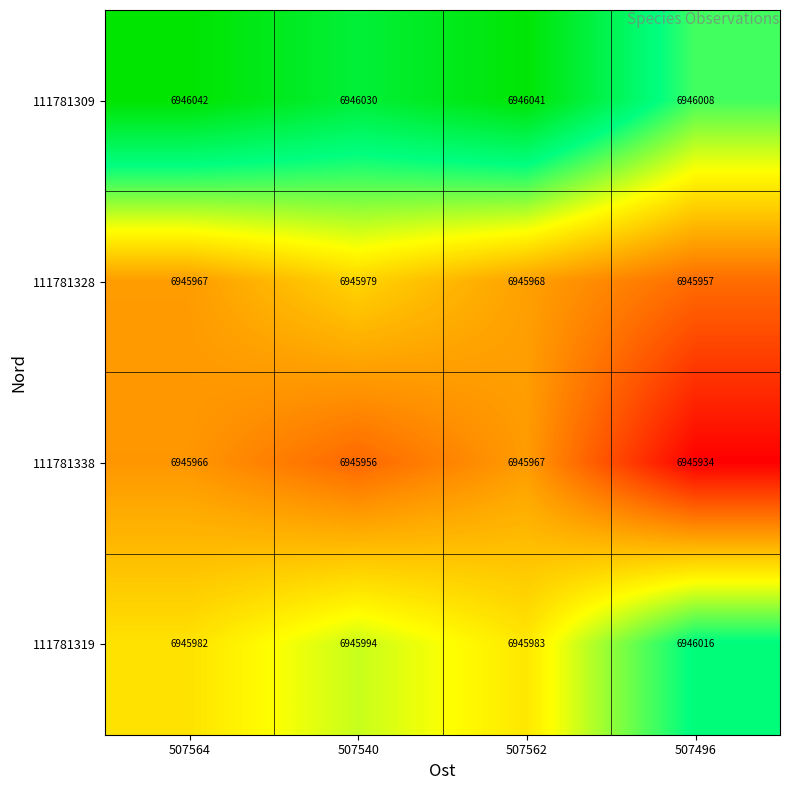

At which label does 111781309 first exceed 6946041?

507564